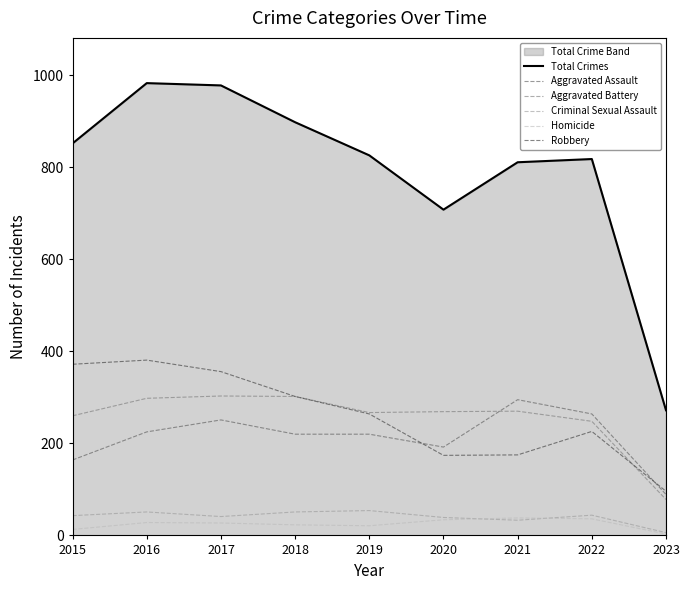

List the labels in order of Homicide value, smallest first.

2023, 2015, 2019, 2018, 2017, 2016, 2020, 2022, 2021